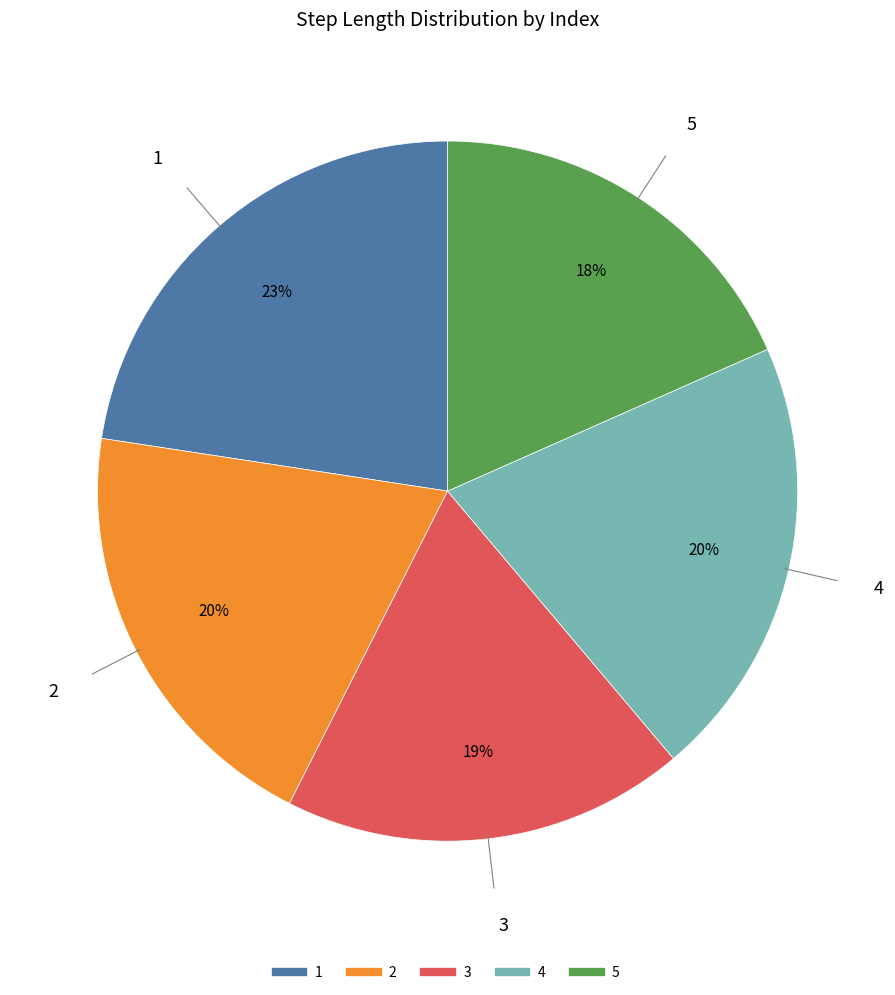

Combined, do 3 and 5 account for over 50%?

No